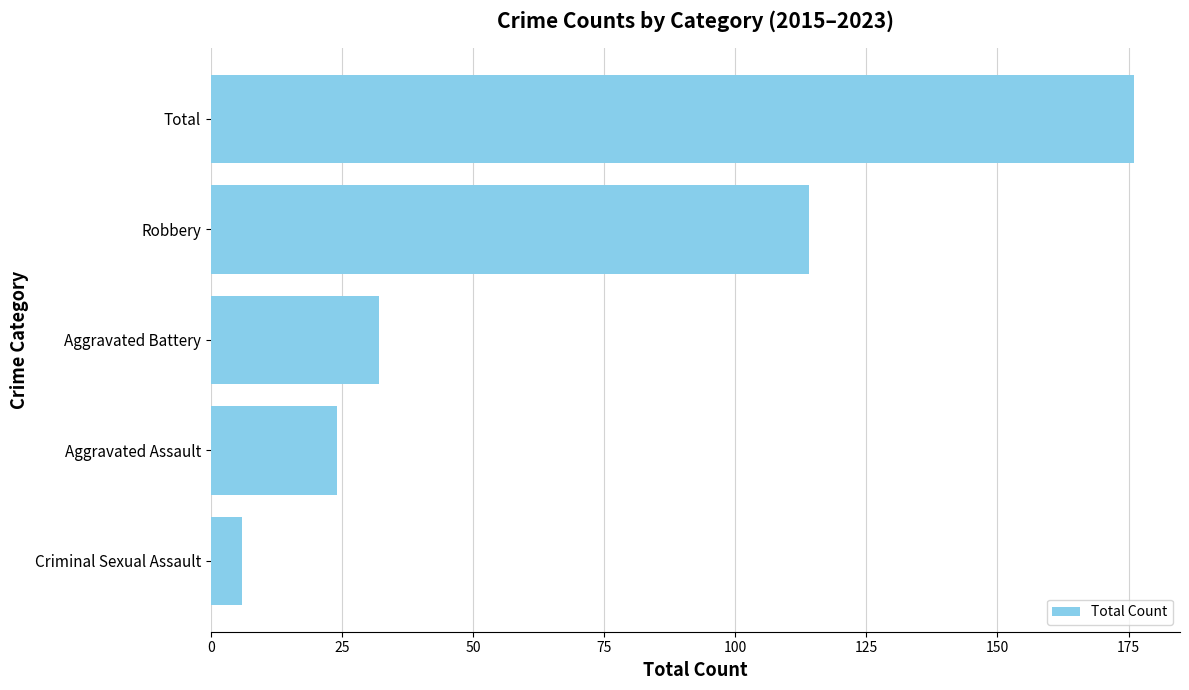

Count the number of categories in the chart.

5